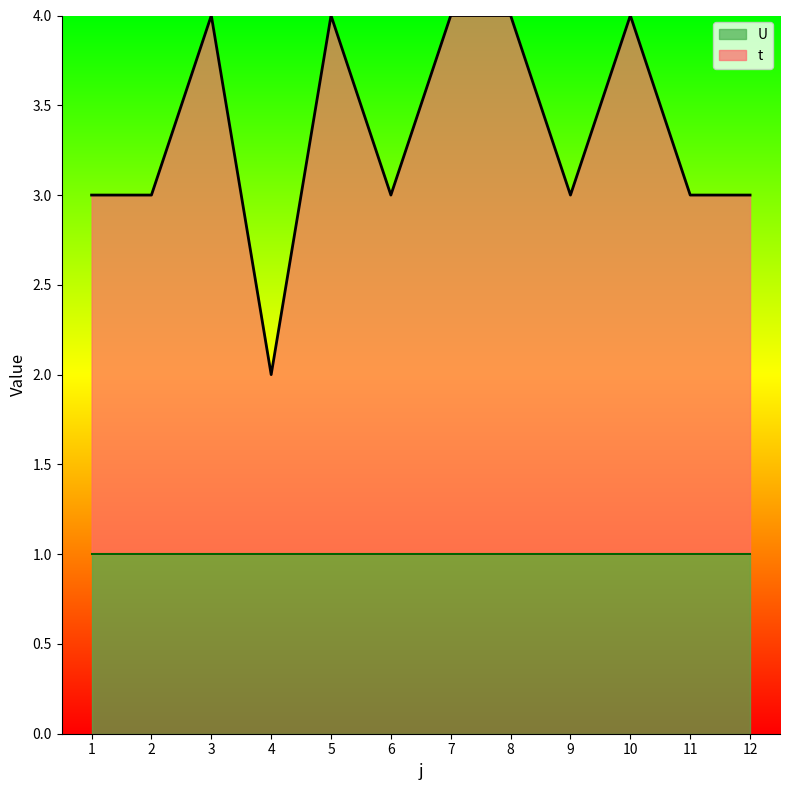

How many lines are shown in the chart?

2